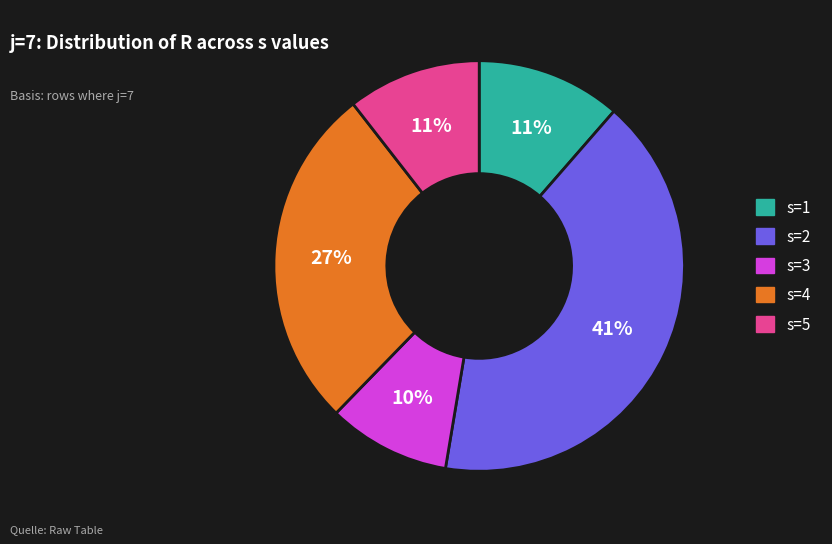

To the nearest percent, what is the difference between the s=4 and s=2 slice percentages?

14%